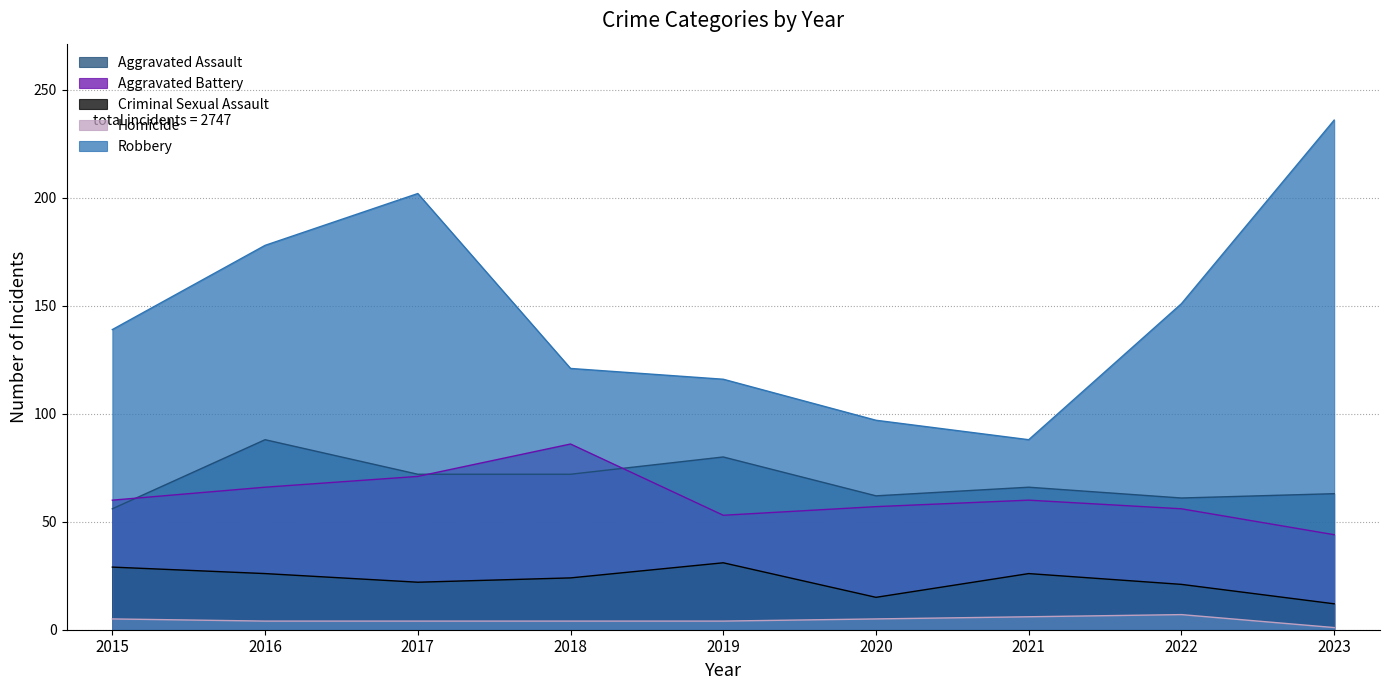

At which label does Aggravated Assault reach its minimum?

2015